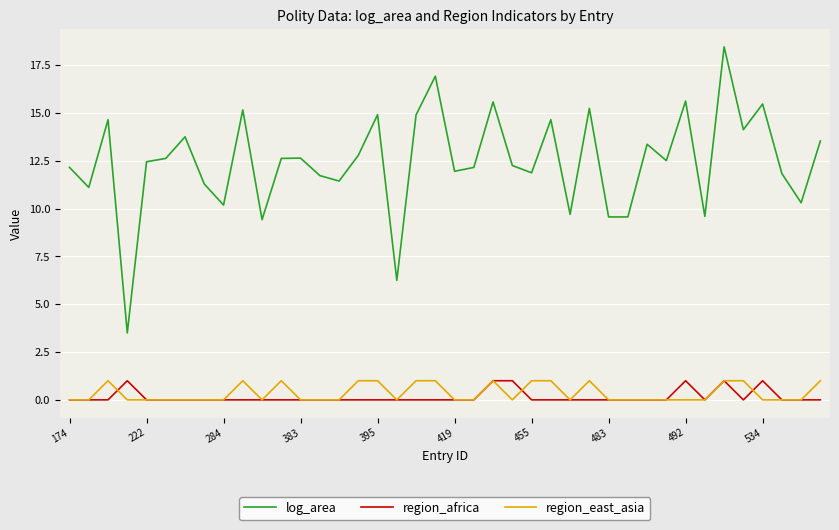

True or false: region_east_asia and log_area cross at least once.

False